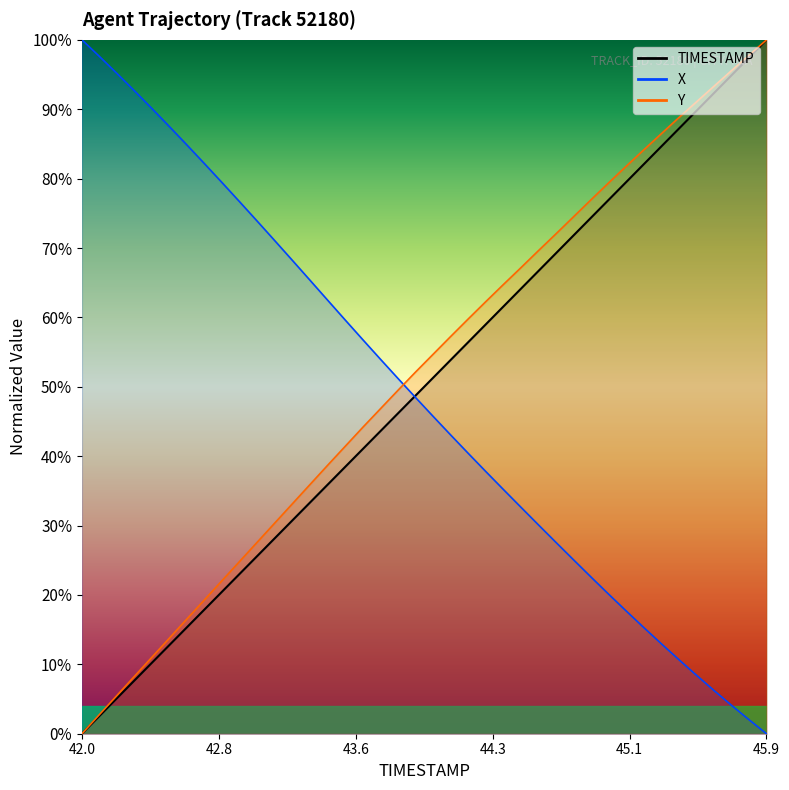

What position from the left is 44.4?

25